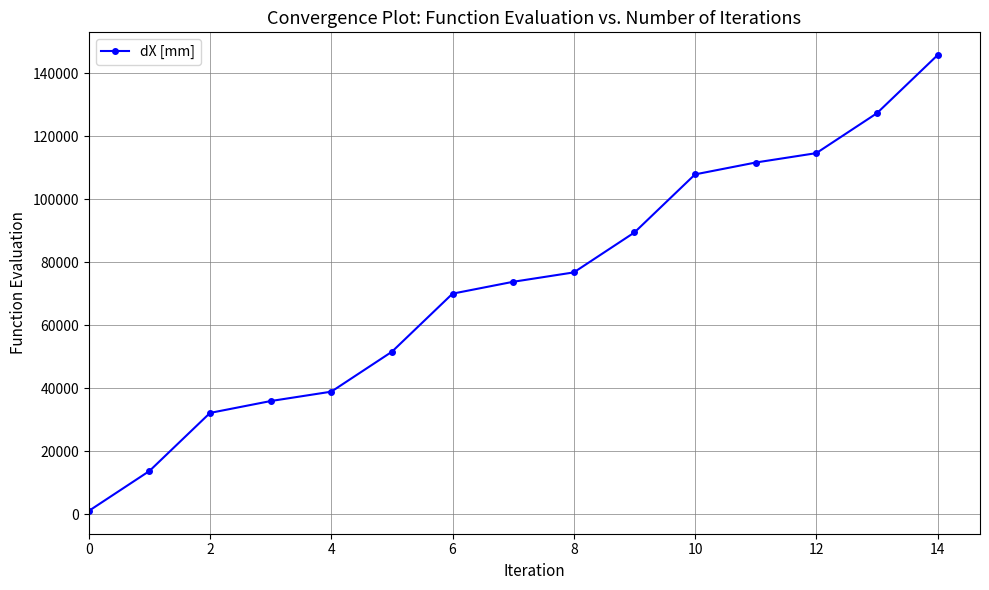

How many values are below 73819?

7